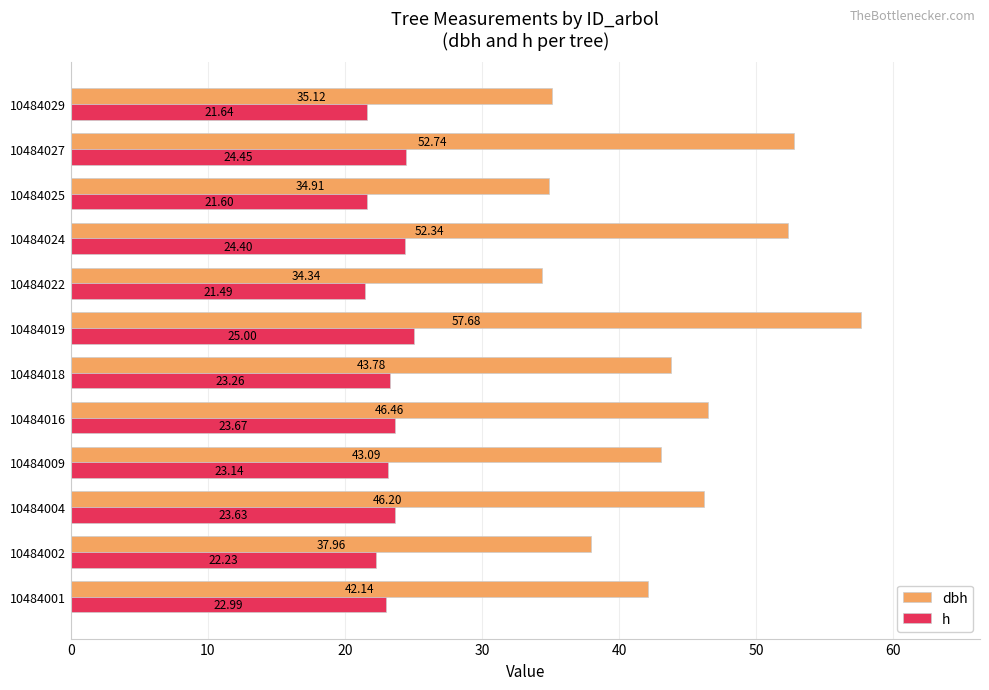

What is the average value of the dbh series?

43.9